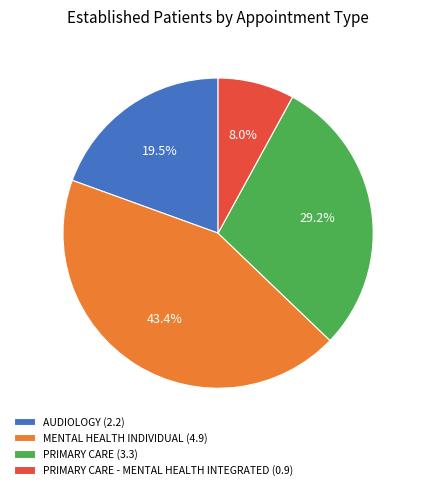

Which has a higher value, PRIMARY CARE (3.3) or AUDIOLOGY (2.2)?

PRIMARY CARE (3.3)